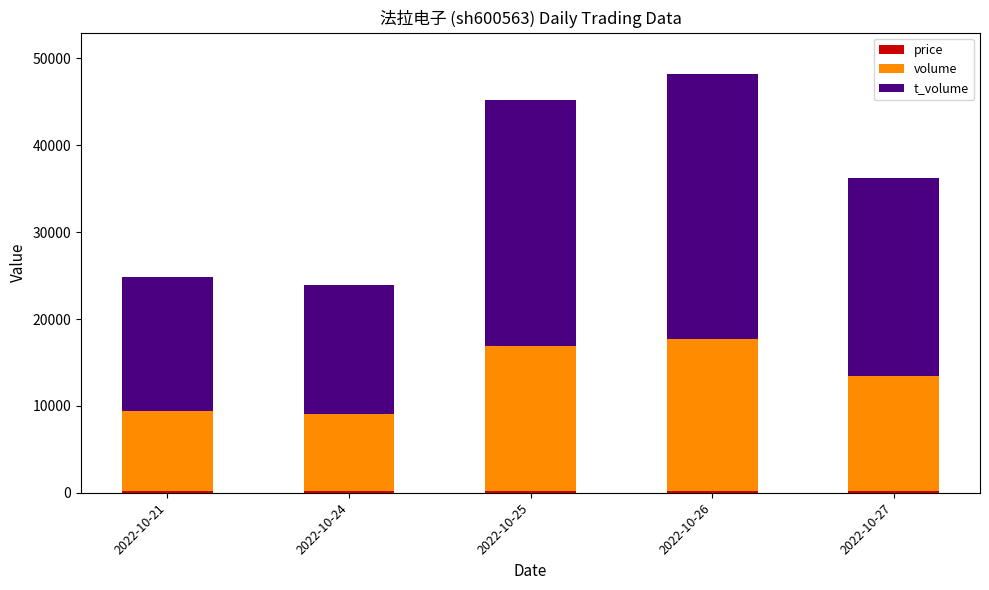

At which category is the sum across all series the highest?

2022-10-26